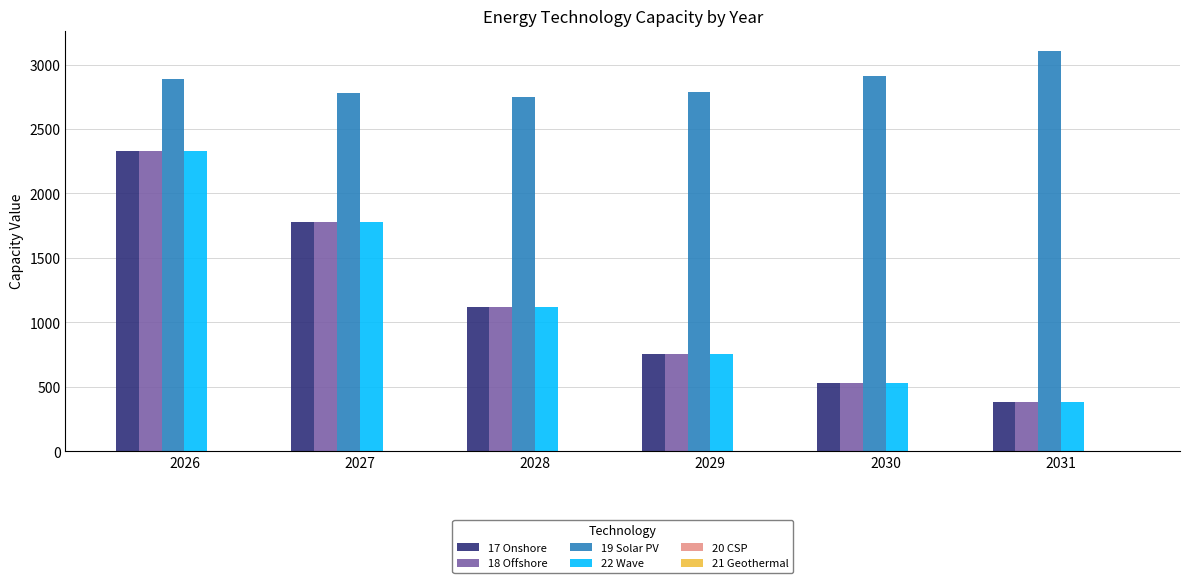

Count the number of categories in the chart.

6